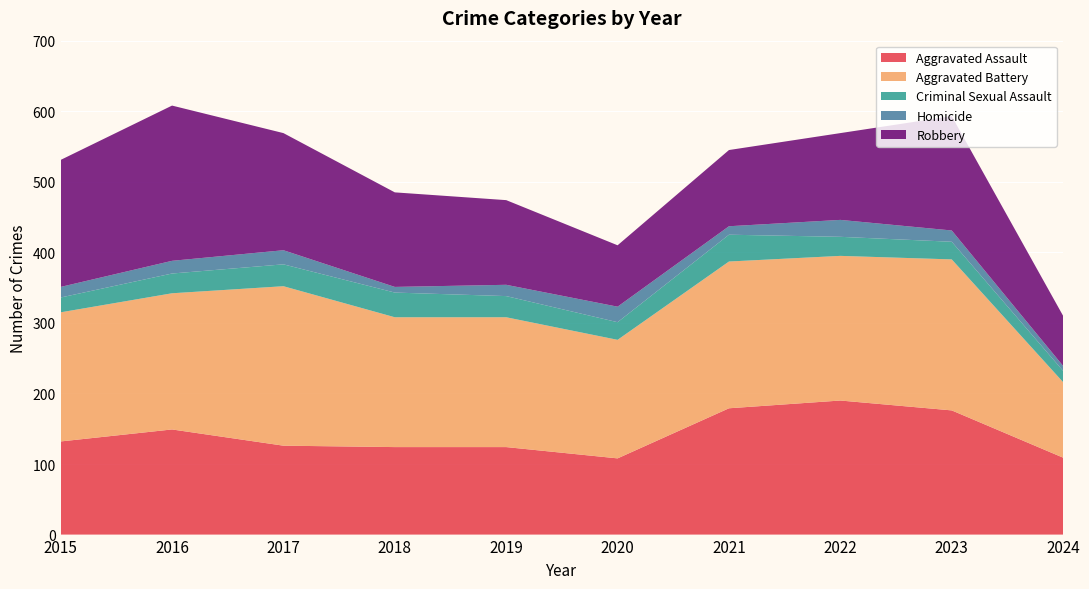

Reading left to right, transcribe all the data shown in this chart.

Aggravated Assault: 132	149	126	124	124	108	179	190	176	109
Aggravated Battery: 183	193	226	184	184	168	208	205	214	107
Criminal Sexual Assault: 21	28	31	35	30	25	38	27	25	16
Homicide: 15	18	20	8	16	22	12	24	16	7
Robbery: 180	220	166	134	120	87	108	123	162	71